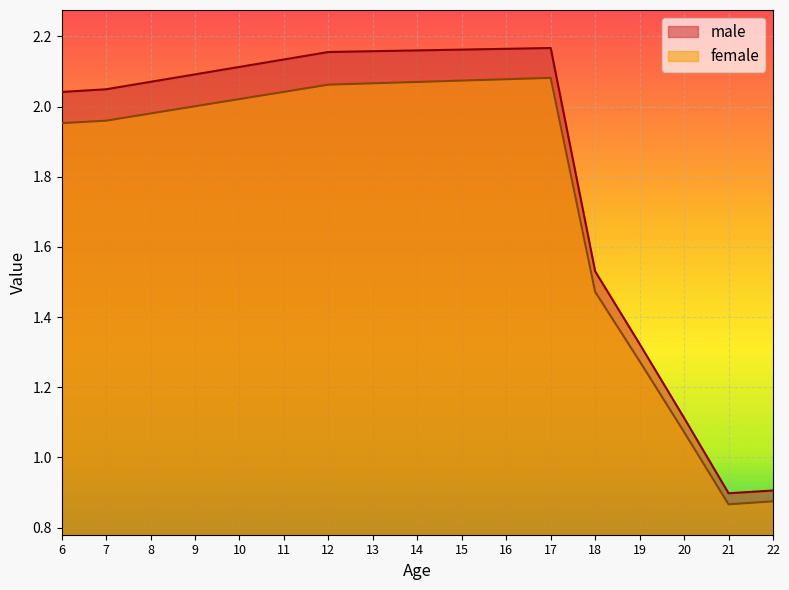

How many values in the female series exceed 2?

9